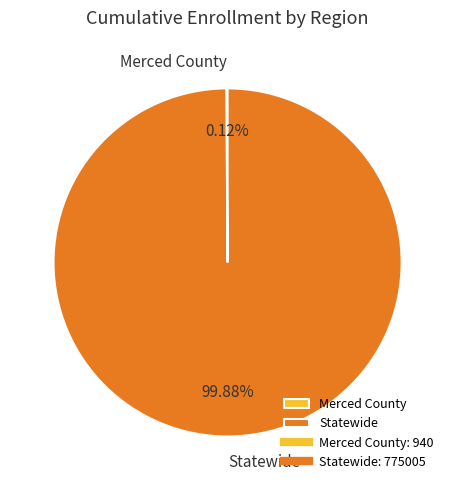

Is there a majority slice in this chart?

Yes